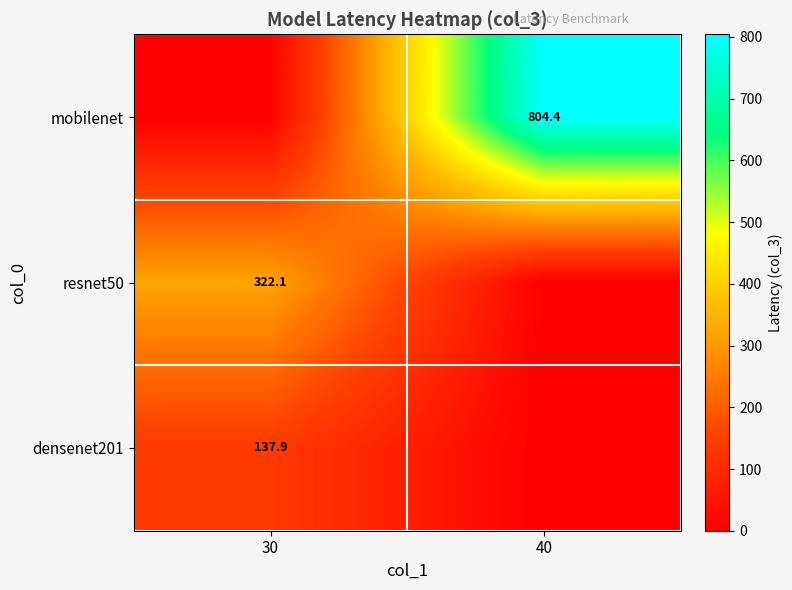

What is the maximum value shown in the chart?

804.4